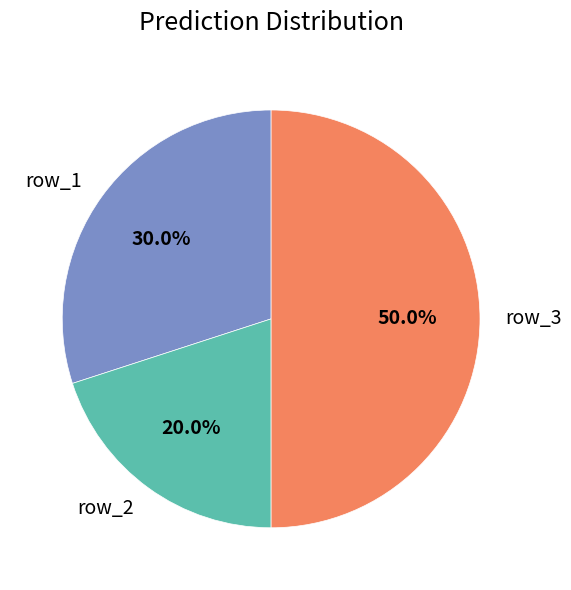

What percentage is the row_3 slice, to the nearest percent?

50%